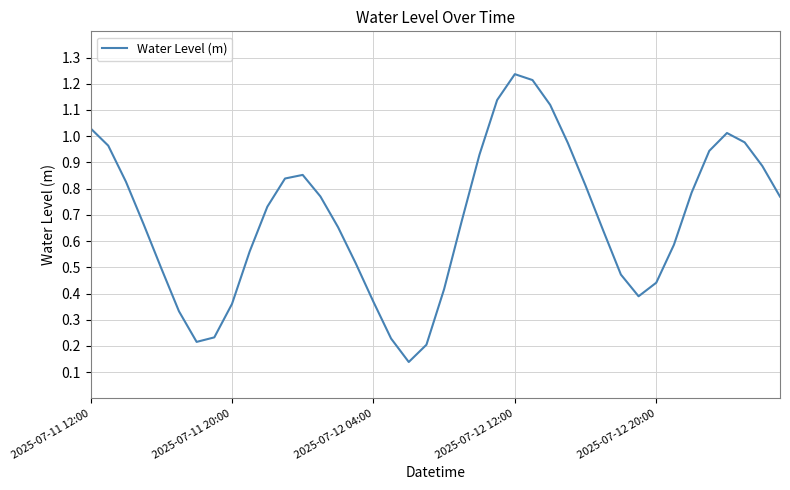

How many lines are shown in the chart?

1